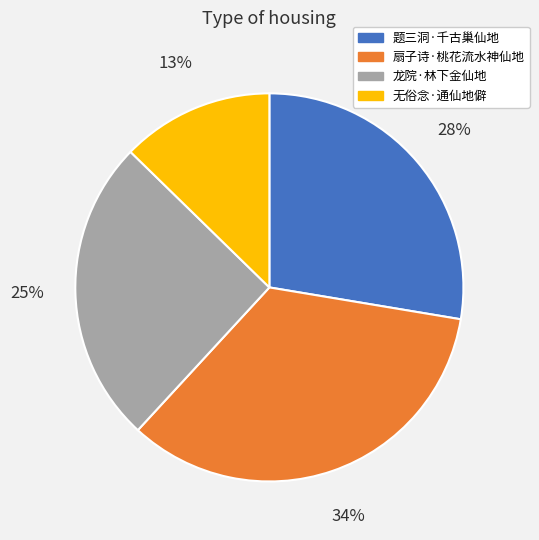

Which slice is the largest?

扇子诗·桃花流水神仙地